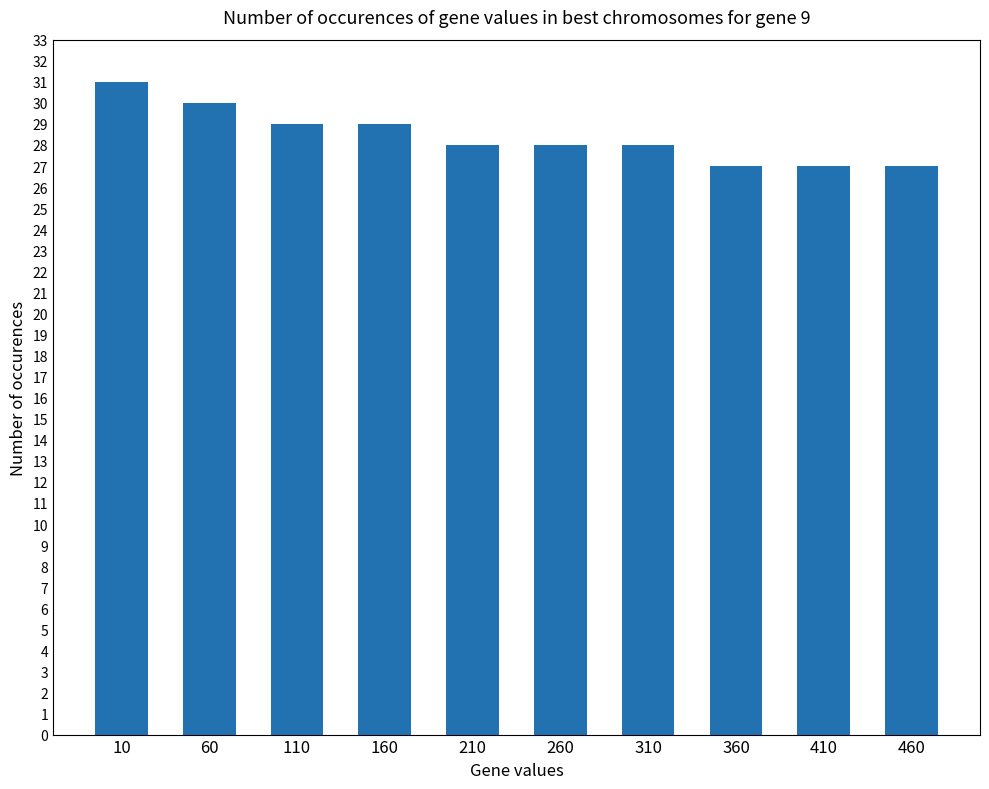

Is it true that the value at 10 is 31?

True